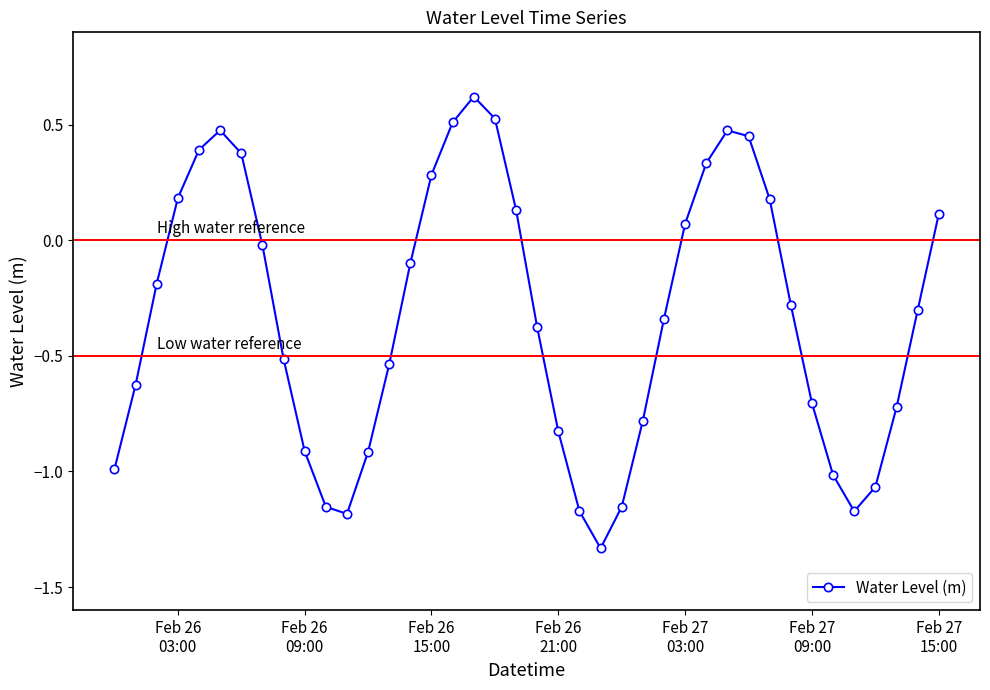

True or false: there are more than 0 points higher than both neighbors.

True